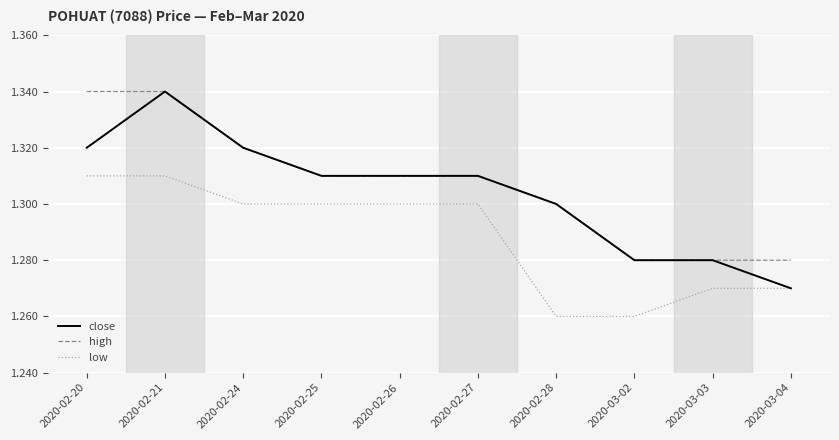

What are all the series names shown in the legend?

close, high, low